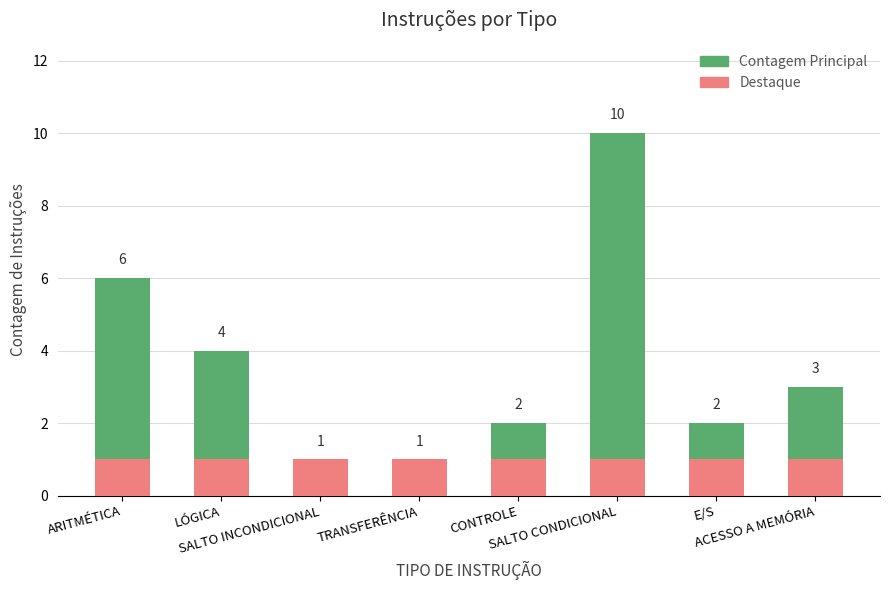

Rank the series by their average value, from highest to lowest.

Contagem Principal, Destaque